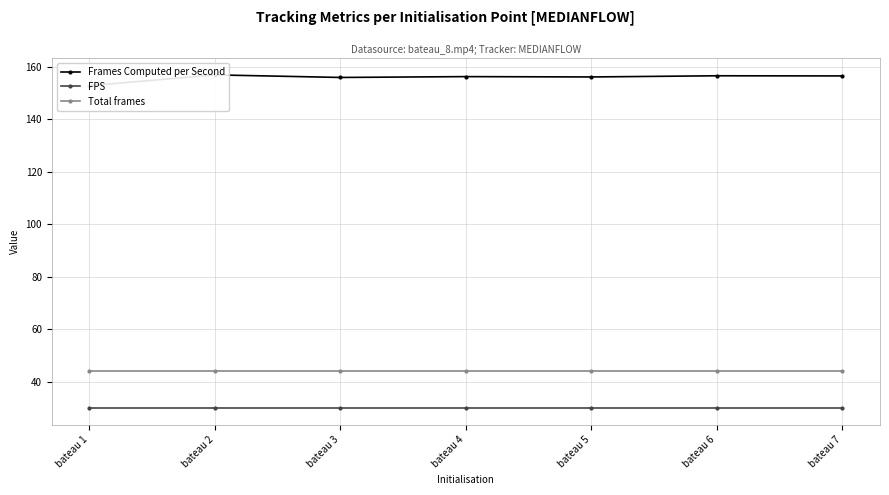

Rank the series by their maximum value, from highest to lowest.

Frames Computed per Second, Total frames, FPS